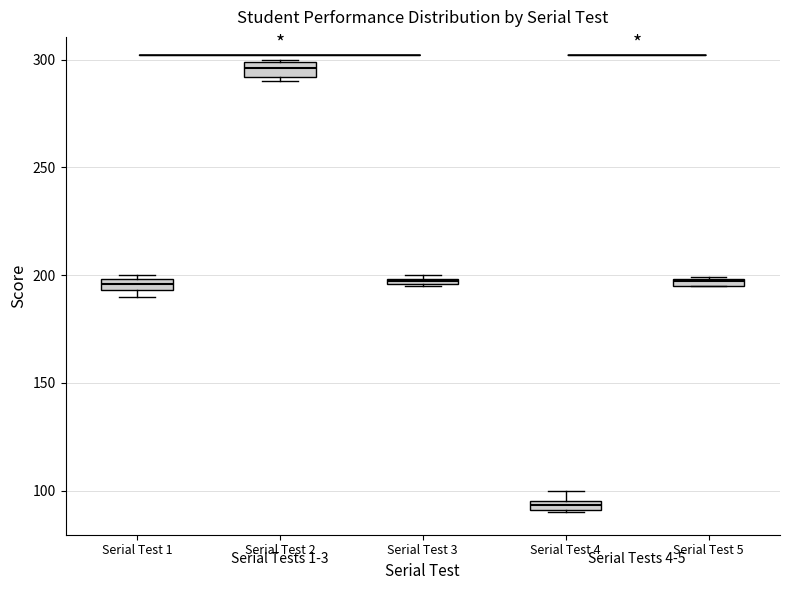

Where does the median line of the box for Serial Test 2 sit on the y-axis? The values are not printed on the chart, so give them approximately, as read against the axis.

295